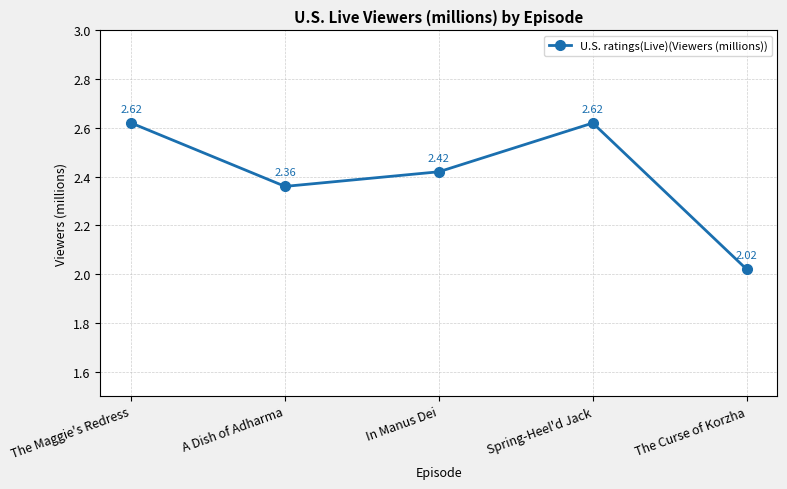

True or false: the data shows 1.1 at The Curse of Korzha.

False